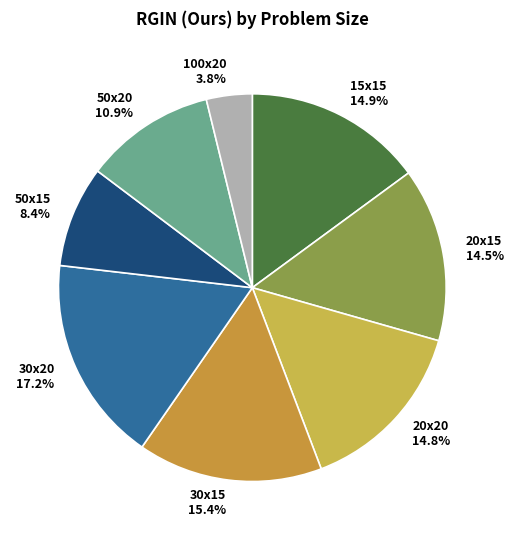

True or false: 20x20 accounts for 15% of the total.

True